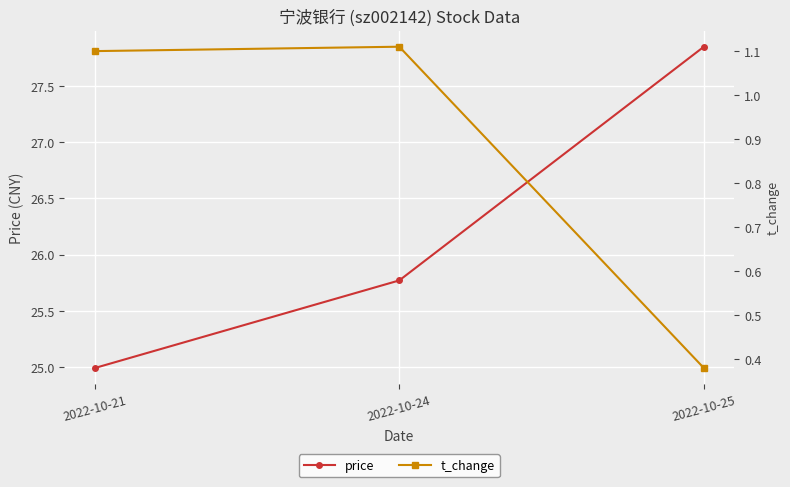

What is the difference between the maximum and minimum values in the price series?

2.9